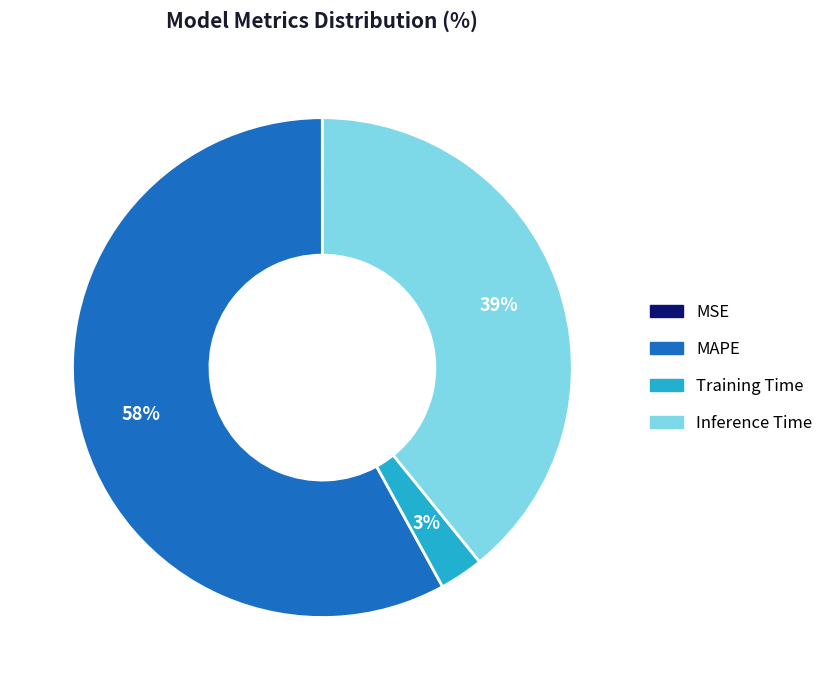

What percentage is the Inference Time slice, to the nearest percent?

39%